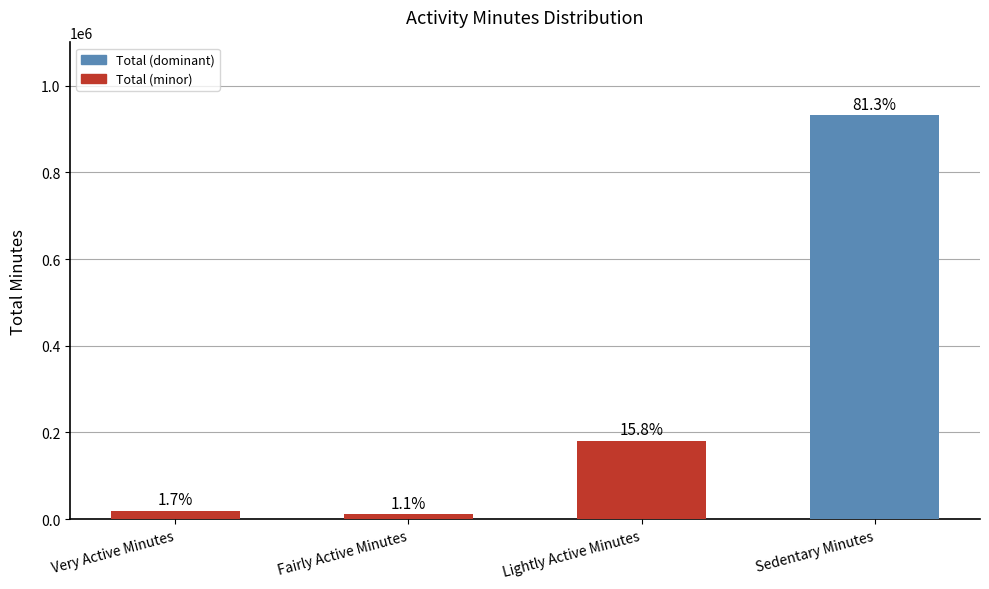

Does the chart contain any negative values?

No